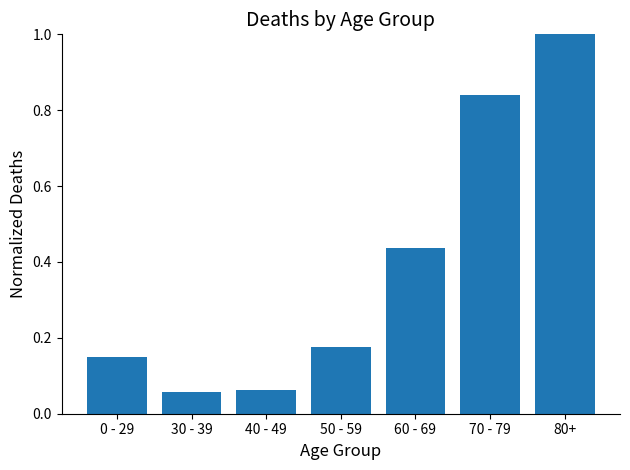

Which has a higher value, 60 - 69 or 0 - 29?

60 - 69